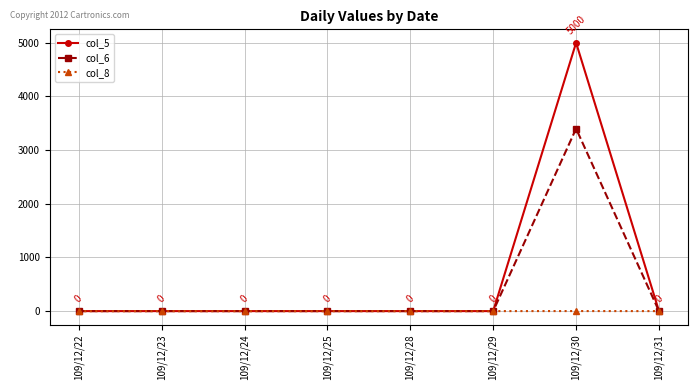

At which category is the sum across all series the highest?

109/12/30